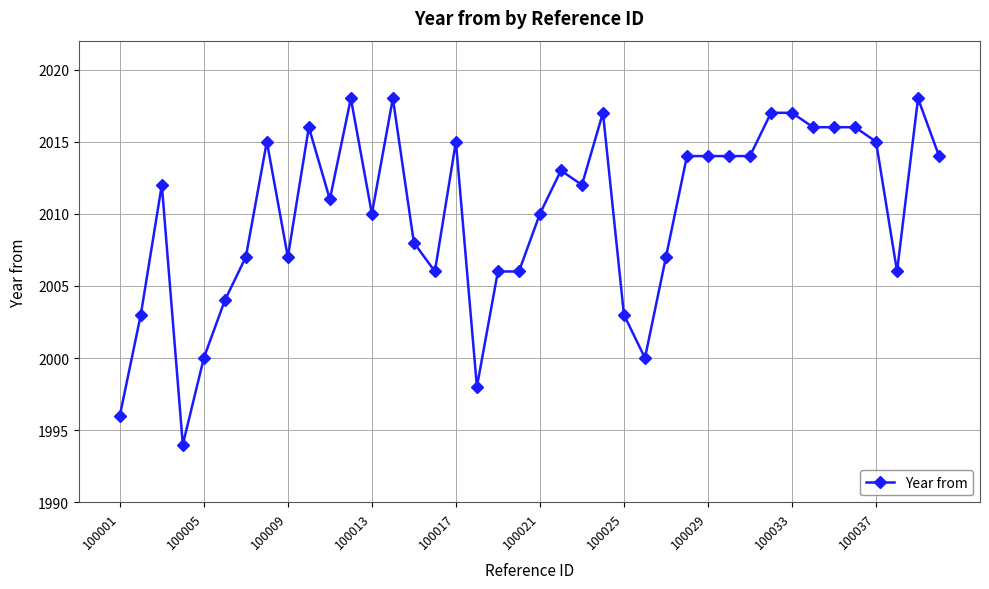

What is the difference between the maximum and minimum values?

24